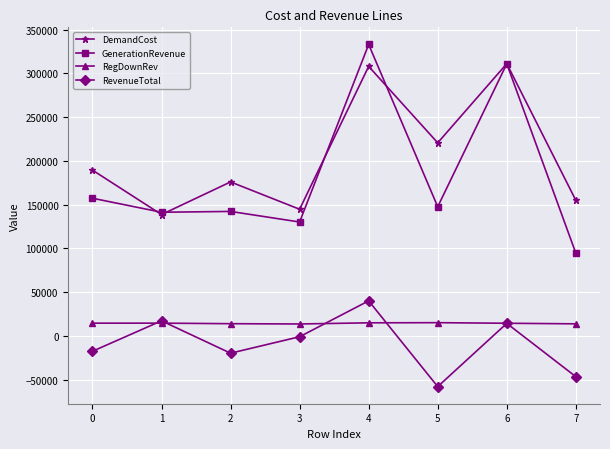

How many values in the RegDownRev series are below 14437?

4